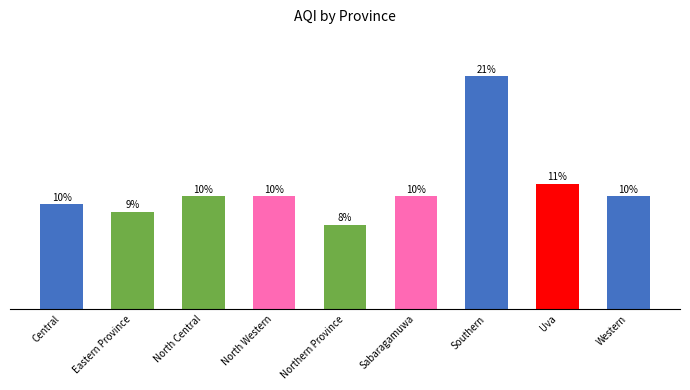

Are the bars grouped side by side (vs. stacked)?

No